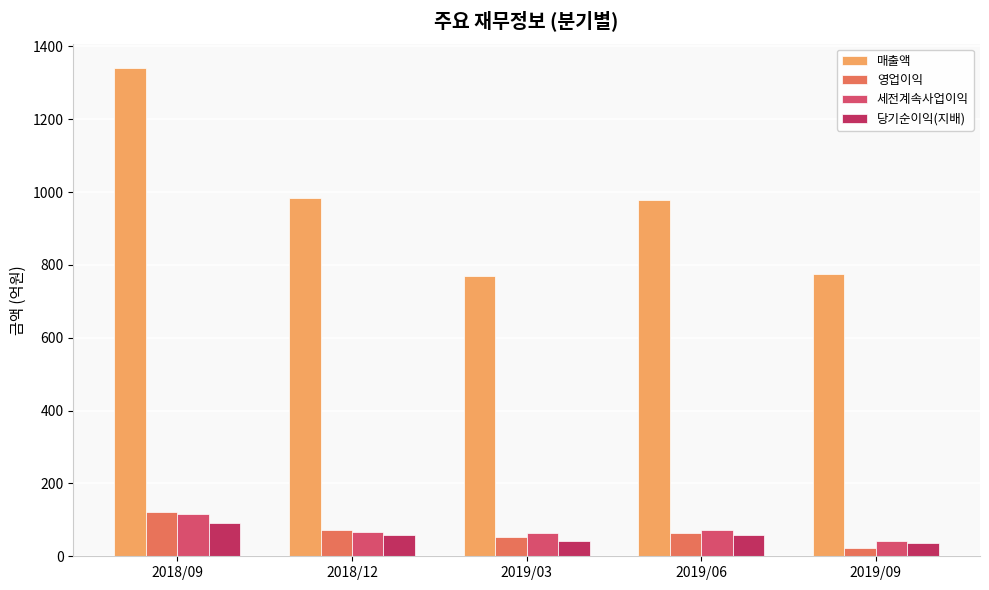

The value of 영업이익 at 2018/12 is 122. True or false?

False